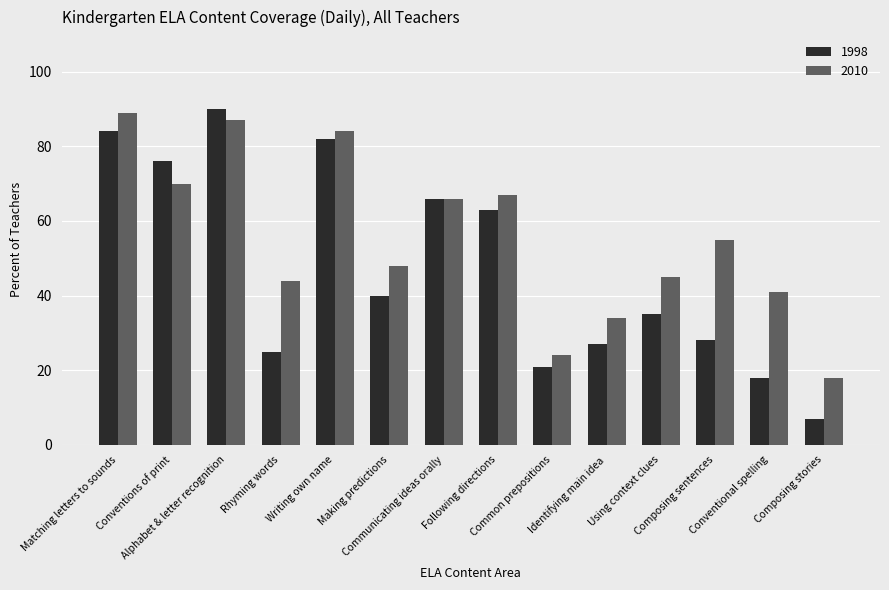

Which series has the widest spread of values?

1998